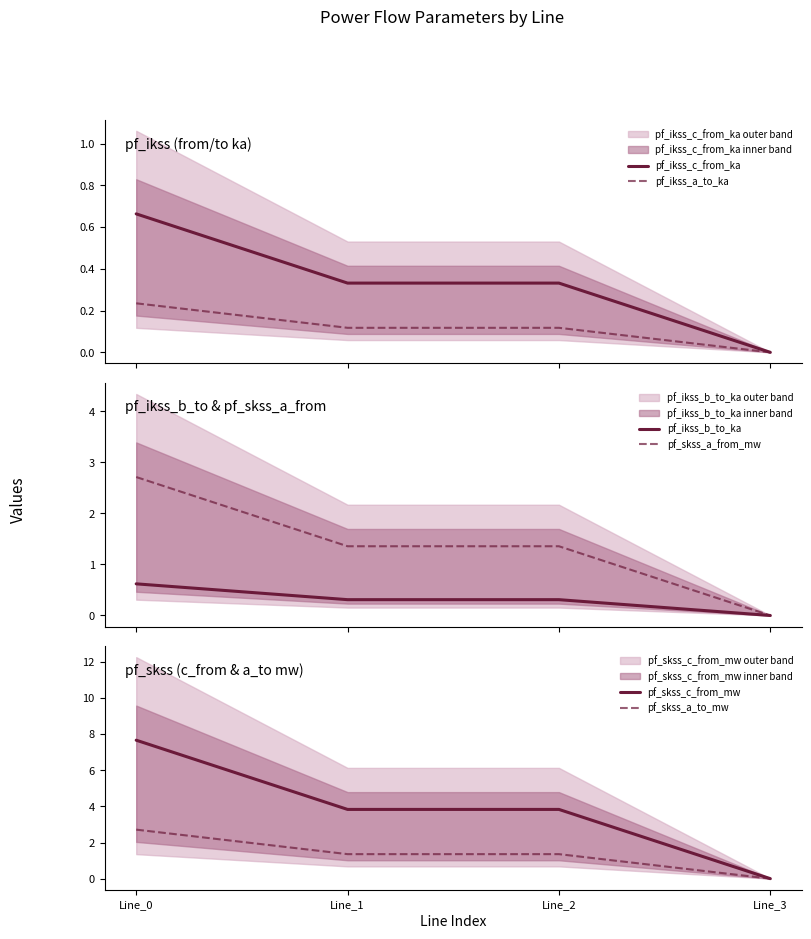

At which category is the sum across all series the highest?

Line_0